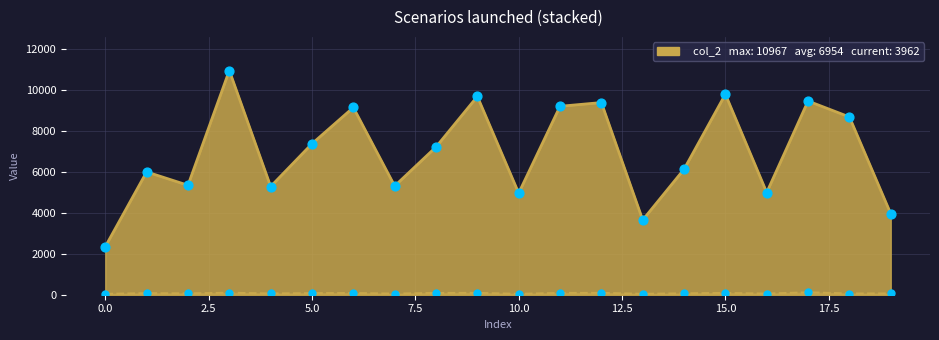

At how many categories does at least one series exceed 1754?

20